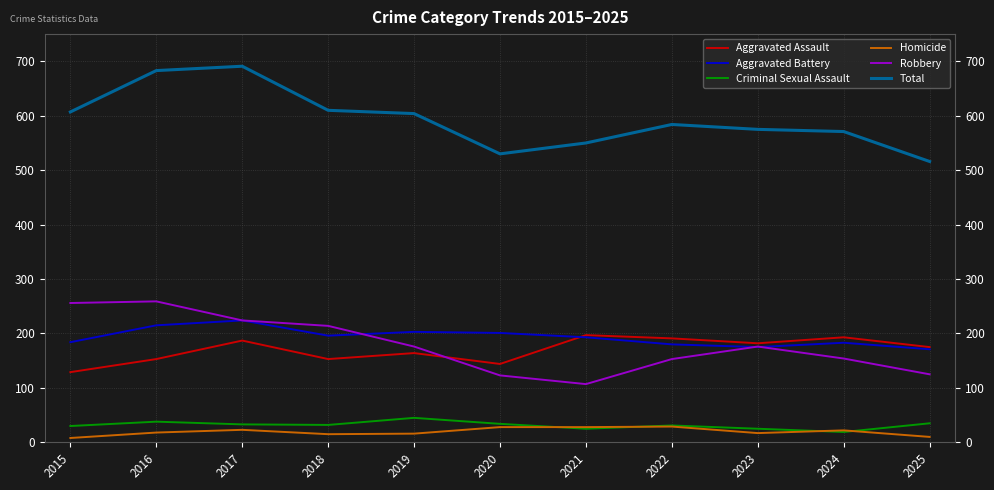

What is the sum of all Criminal Sexual Assault values?

347